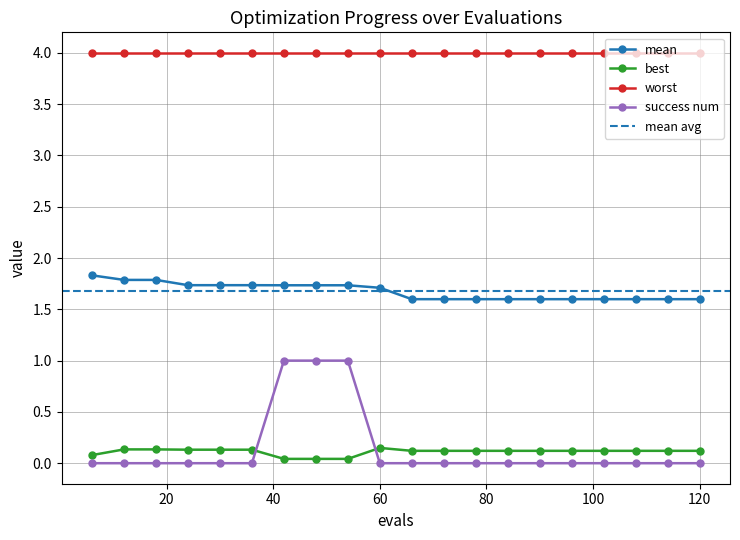

True or false: success num has more than 0 interior local peaks.

False